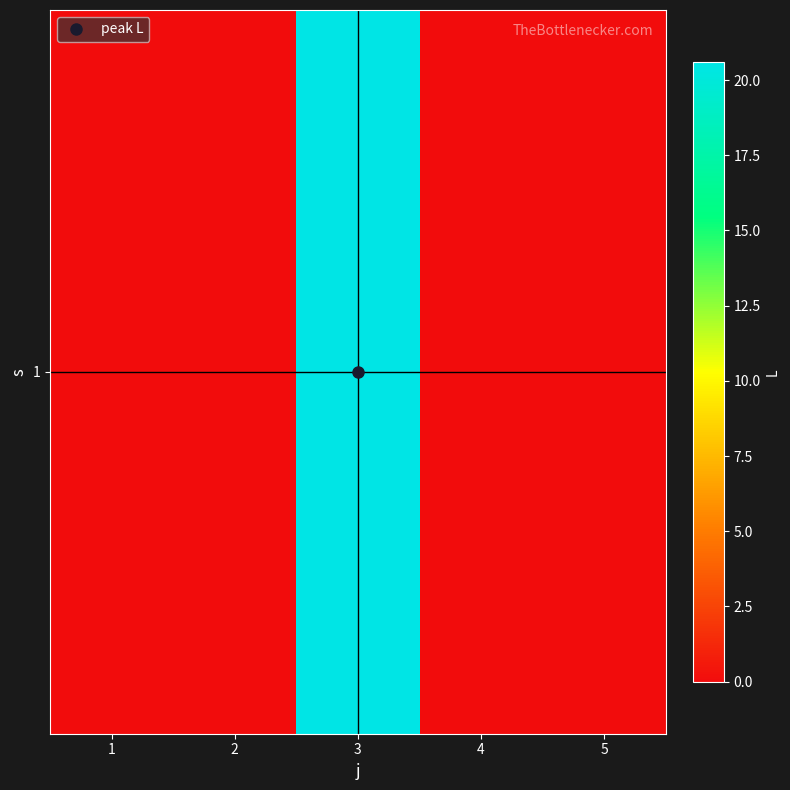

The value at 4 is -9.7. True or false?

False